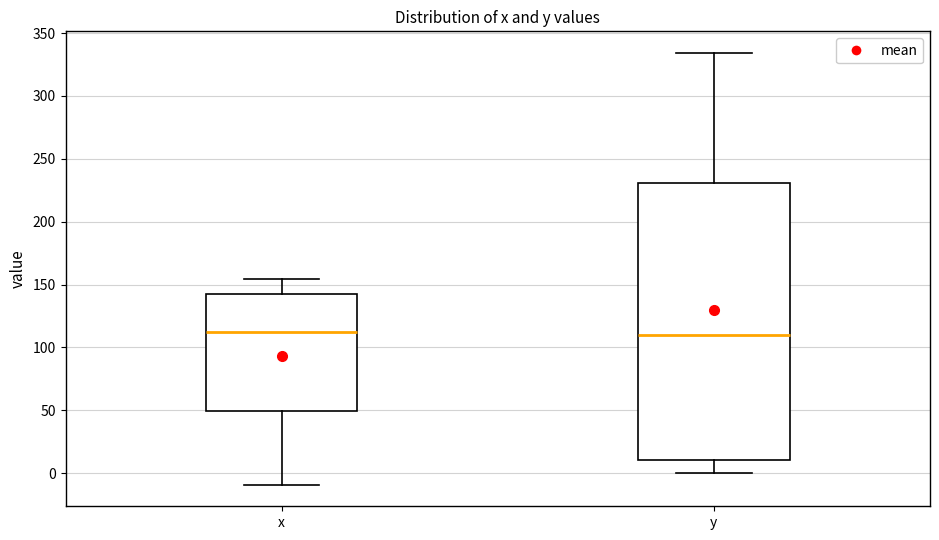

Reading left to right, transcribe this box plot: for each box, give where its median line is, the range the box spans, and where its two whiskers end, as read against the y-axis. The values are not printed on the chart, so give them approximately, as read against the axis.

x: median 110, box 50 to 145, whiskers -10 to 155
y: median 110, box 10 to 230, whiskers 0 to 335